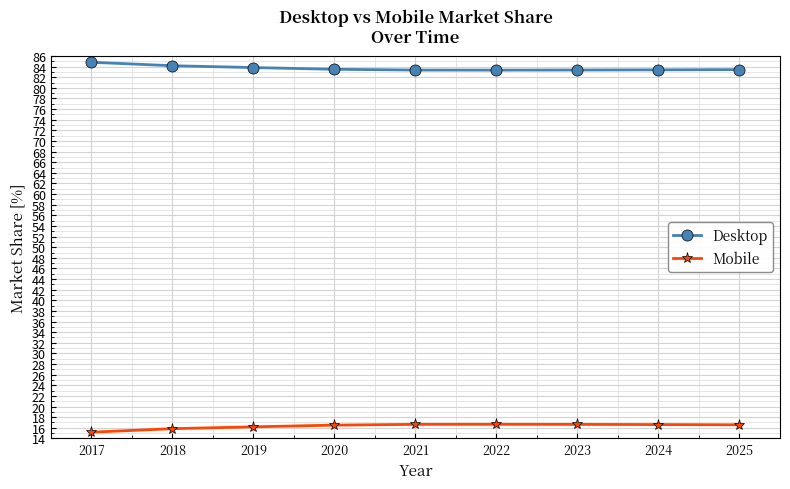

At 2017, list the series in order from largest to smallest.

Desktop, Mobile